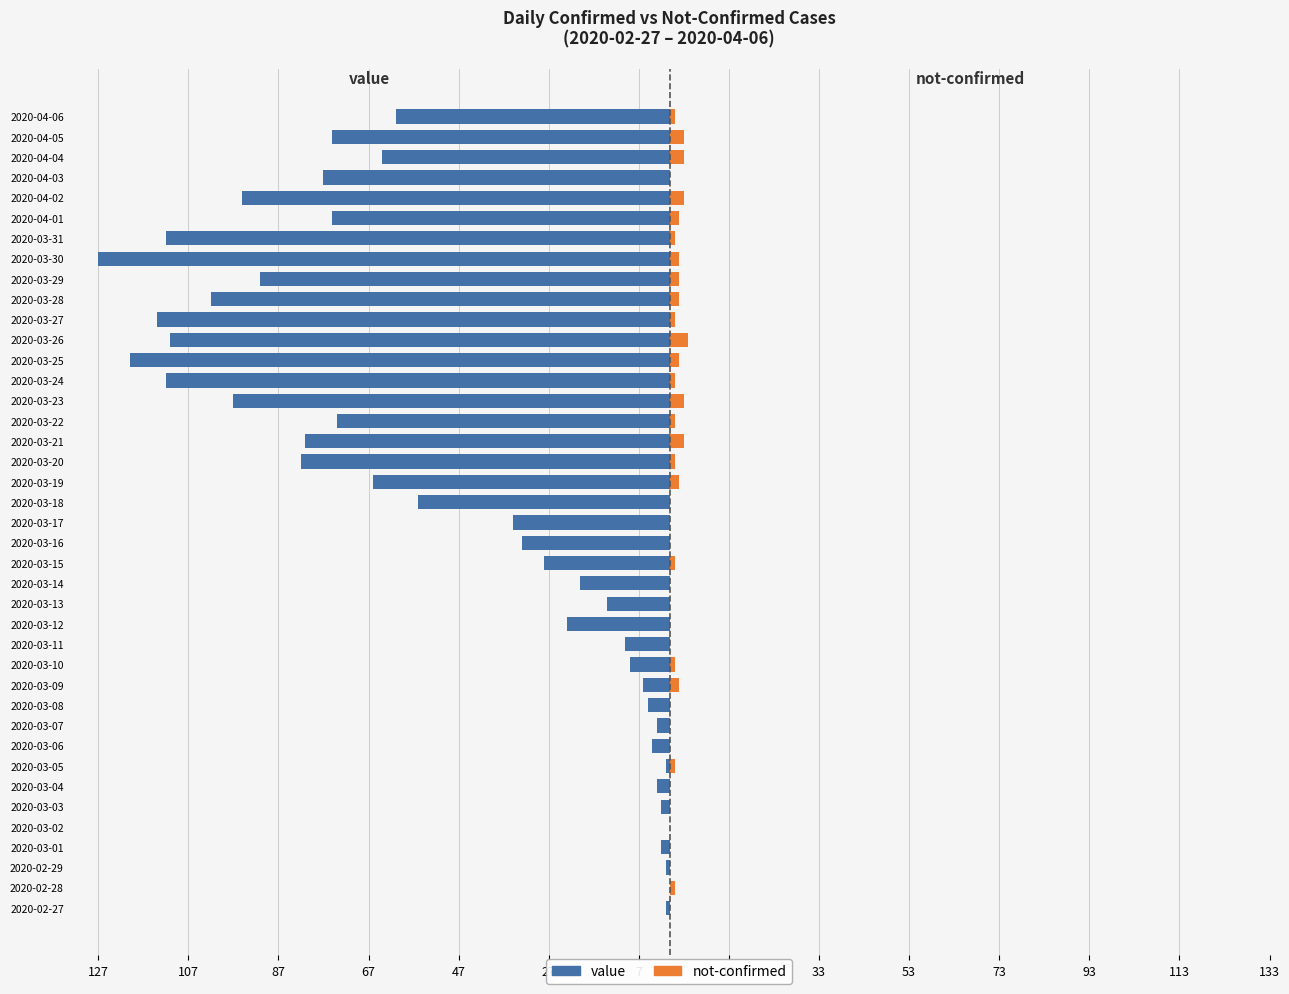

Reading left to right, transcribe all the data shown in this chart.

value: -1	0	-1	-2	0	-2	-3	-1	-4	-3	-5	-6	-9	-10	-23	-14	-20	-28	-33	-35	-56	-66	-82	-81	-74	-97	-112	-120	-111	-114	-102	-91	-127	-112	-75	-95	-77	-64	-75	-61
not-confirmed: 0	1	0	0	0	0	0	1	0	0	0	2	1	0	0	0	0	1	0	0	0	2	1	3	1	3	1	2	4	1	2	2	2	1	2	3	0	3	3	1